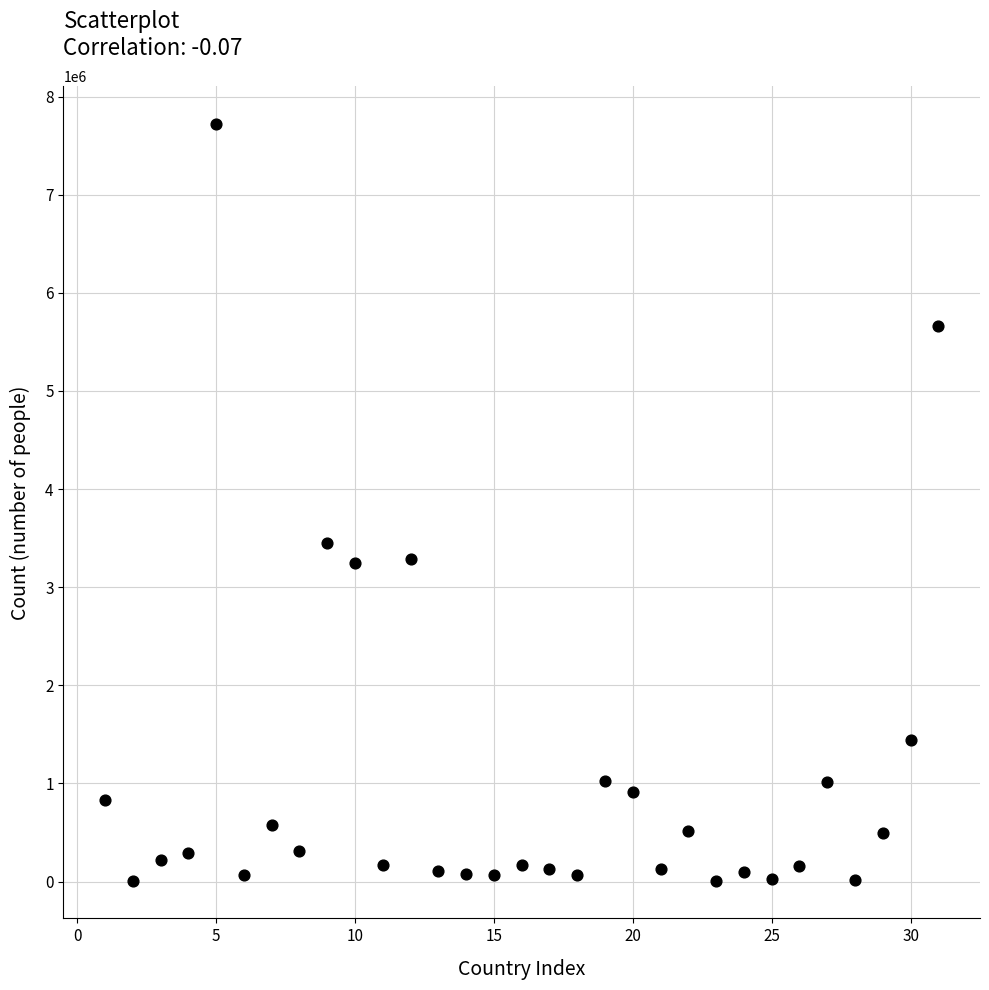

What is the range of Y values (max minus min)?

7707800